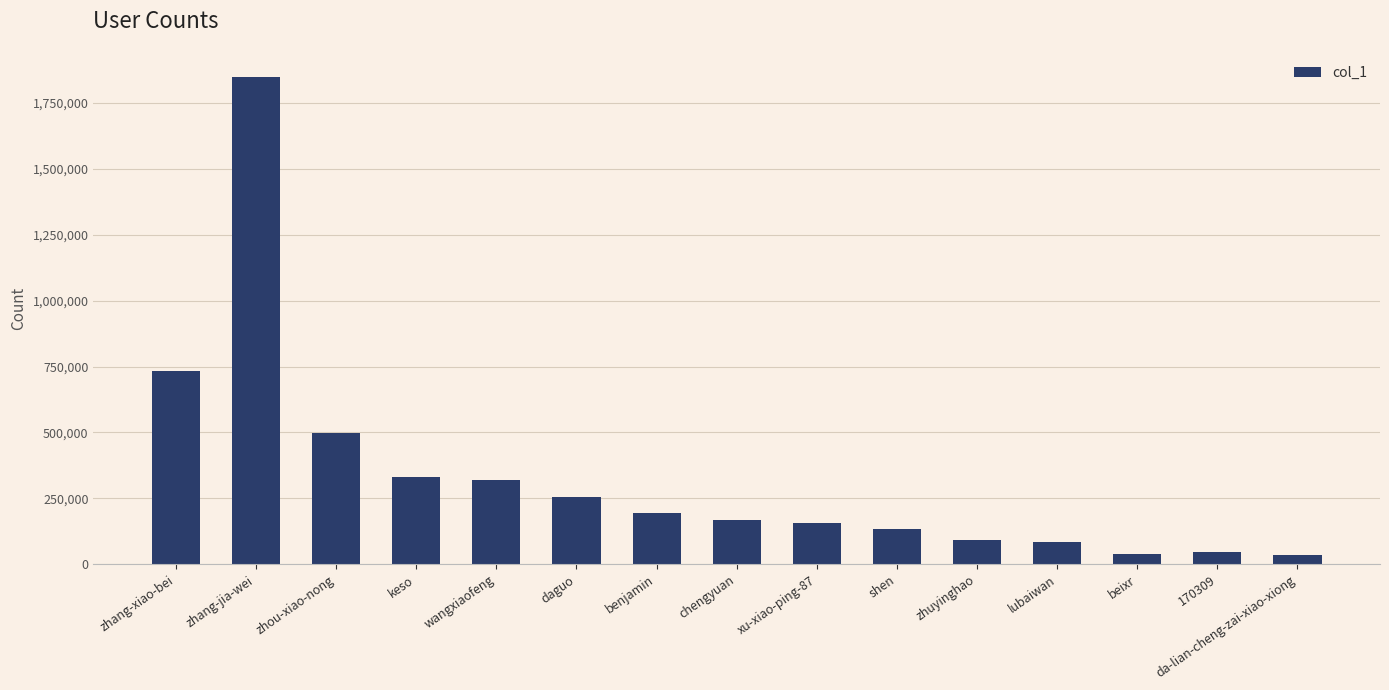

What is the maximum value shown in the chart?

1846842